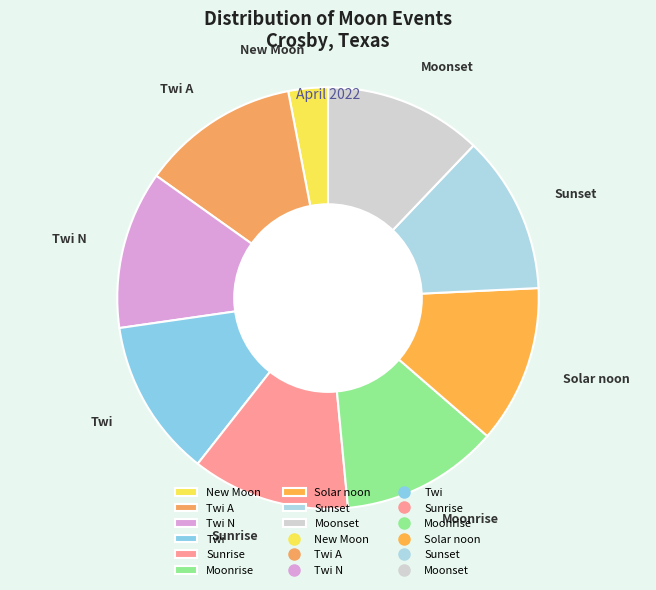

Is there a majority slice in this chart?

No